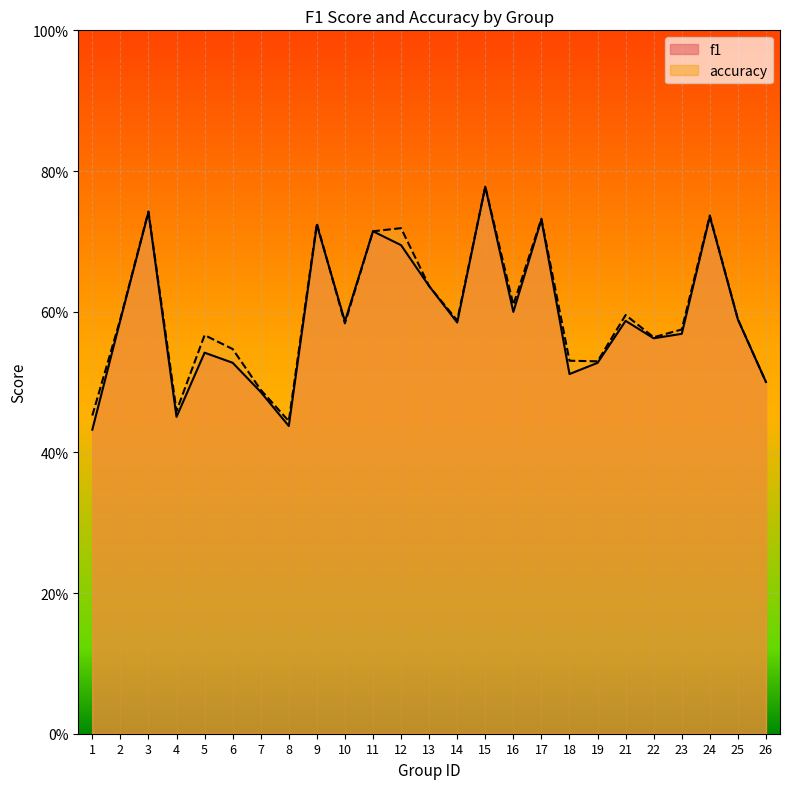

How many interior local peaks does the accuracy series have?

8